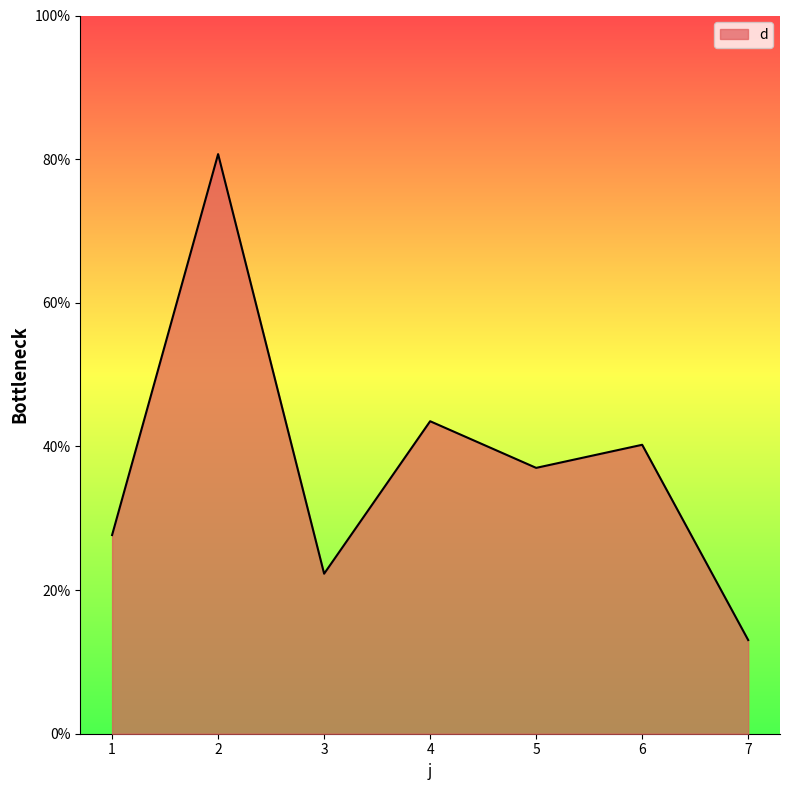

At which category does the data reach its first local peak?

2